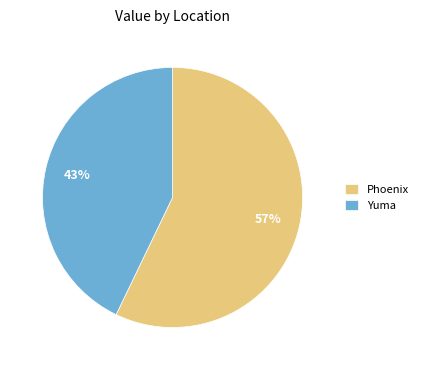

To the nearest percent, what is the difference between the largest and smallest slice percentages?

14%